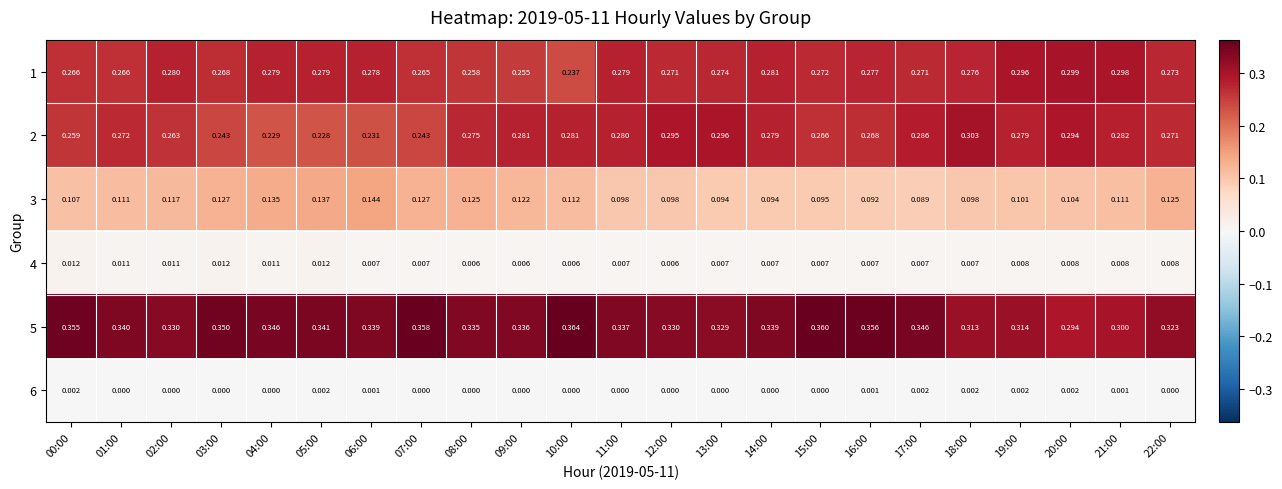

Is the value of 5 at 13:00 greater than the value of 3 at 02:00?

Yes